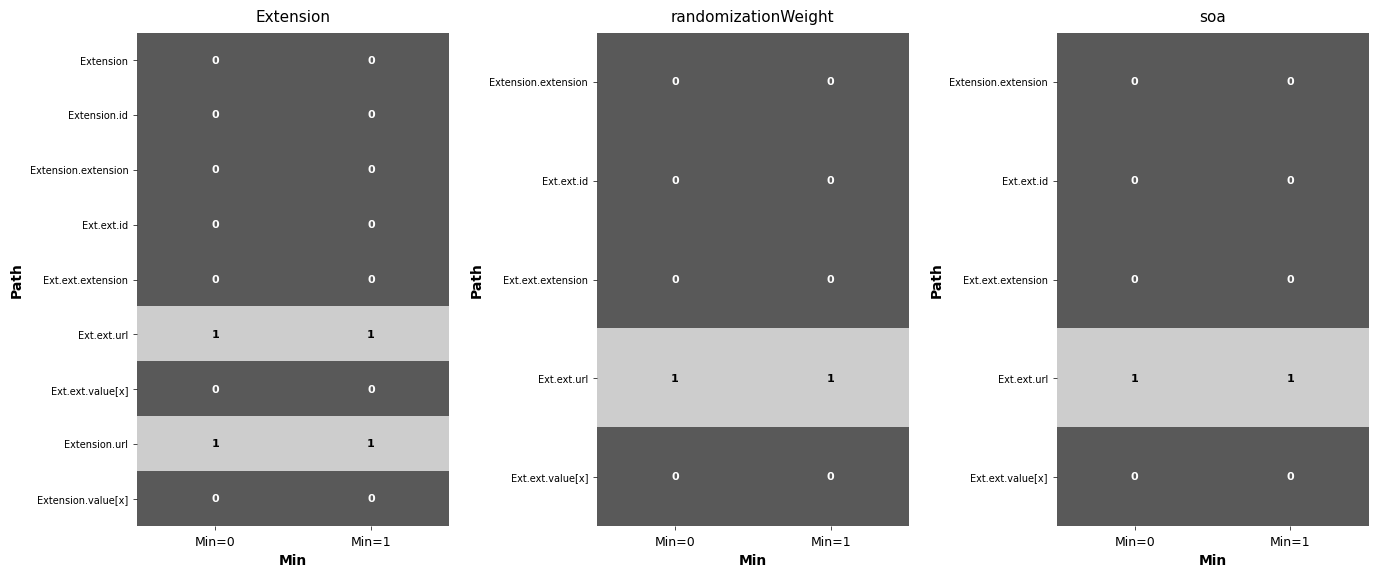

True or false: Extension.id has a value of 0 at Min=1.

True